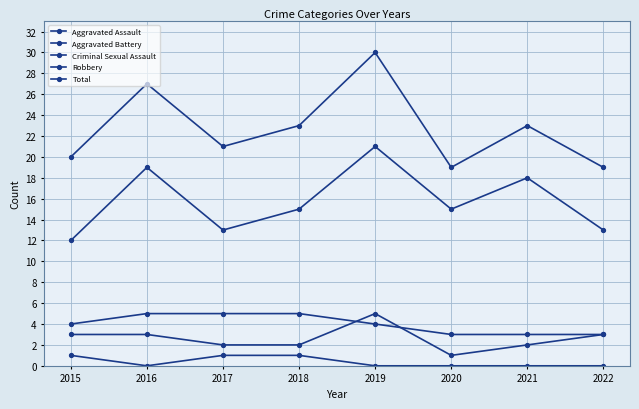

How many interior local valleys does the Robbery series have?

2